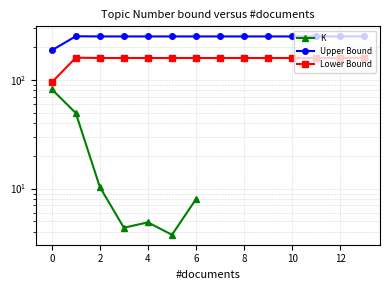

What is the difference between the maximum and minimum values in the Lower Bound series?

65.0